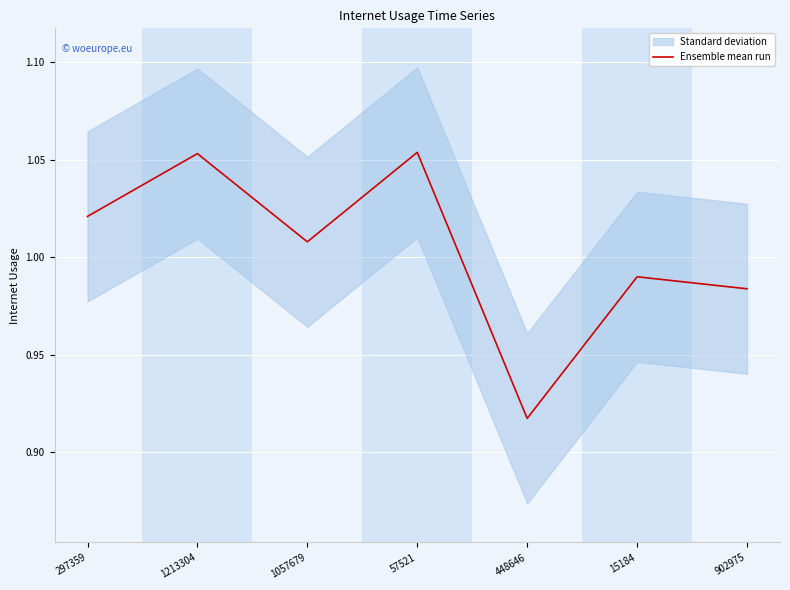

Read the value at 15184.

1.0